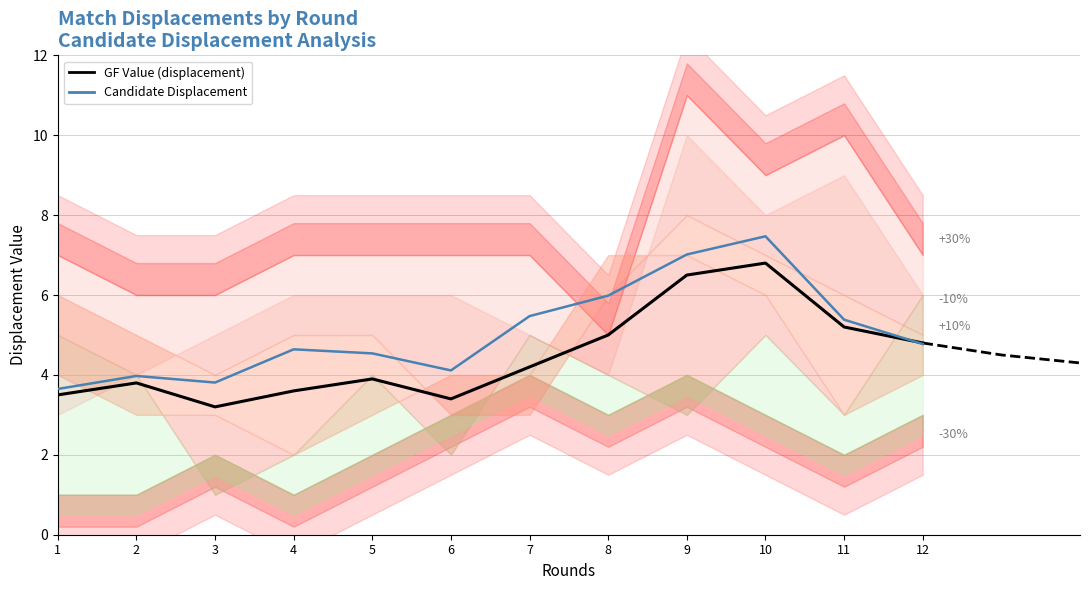

True or false: Candidate Displacement has more than 1 interior local peaks.

True